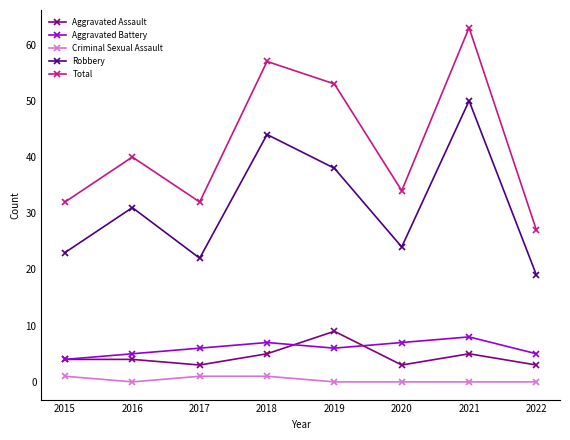

Which series has the largest total across all categories?

Total